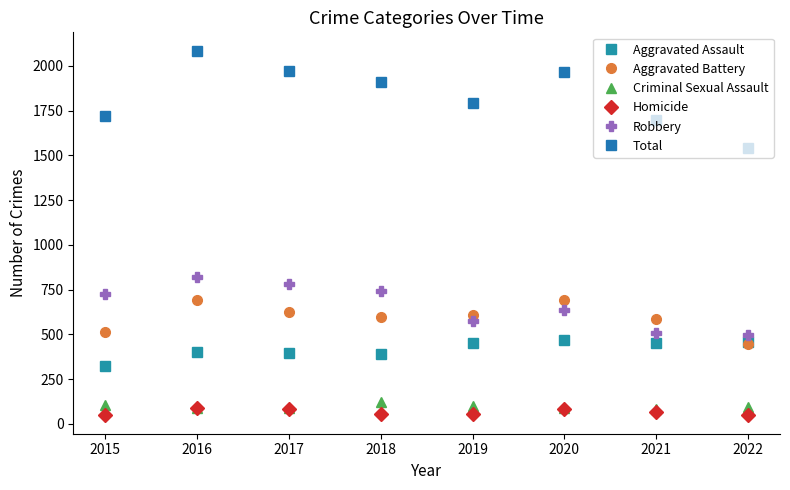

At which category is the sum across all series the highest?

2016